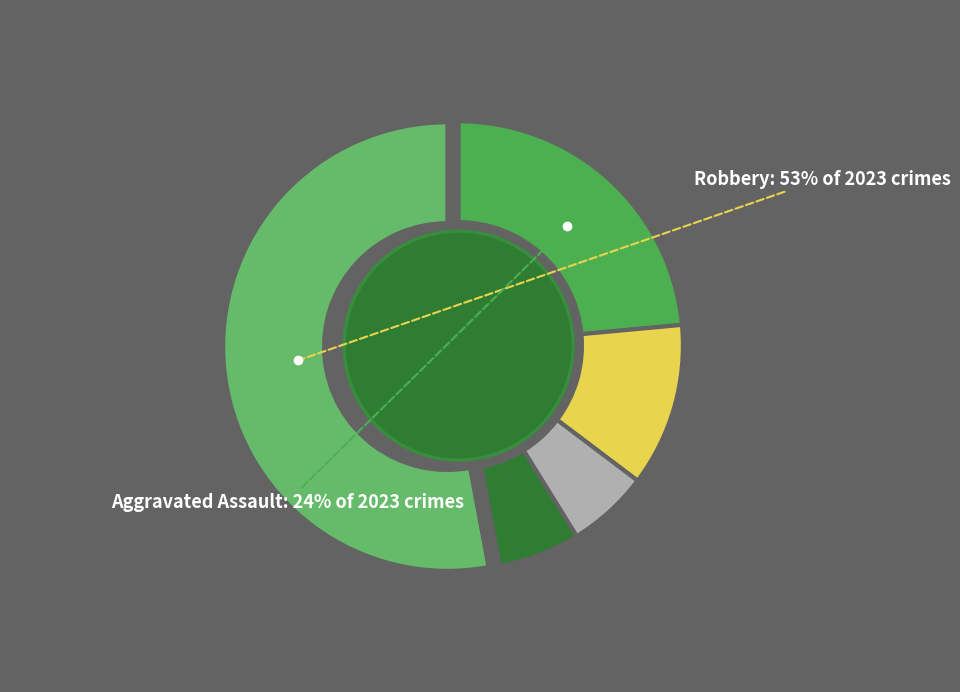

How many slices are in this pie chart?

5